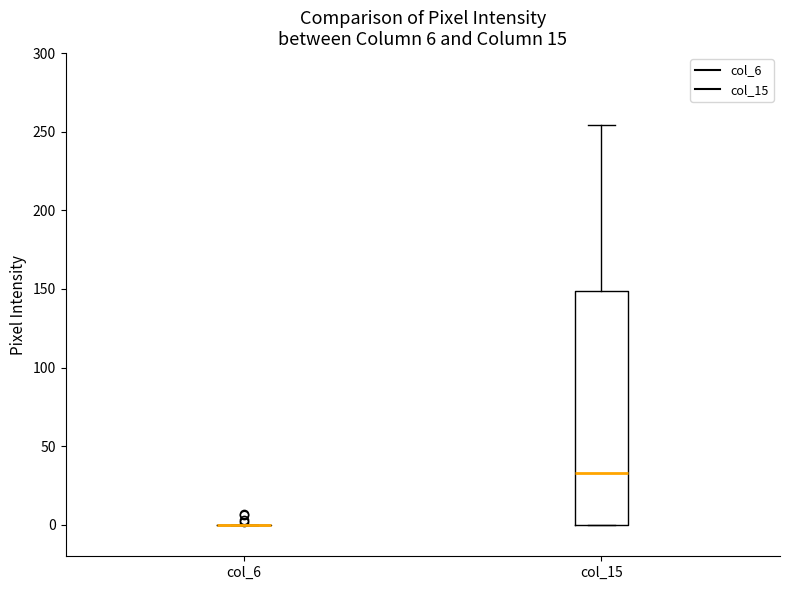

Comparing the boxes themselves (not the whiskers), which one is the tallest?

col_15